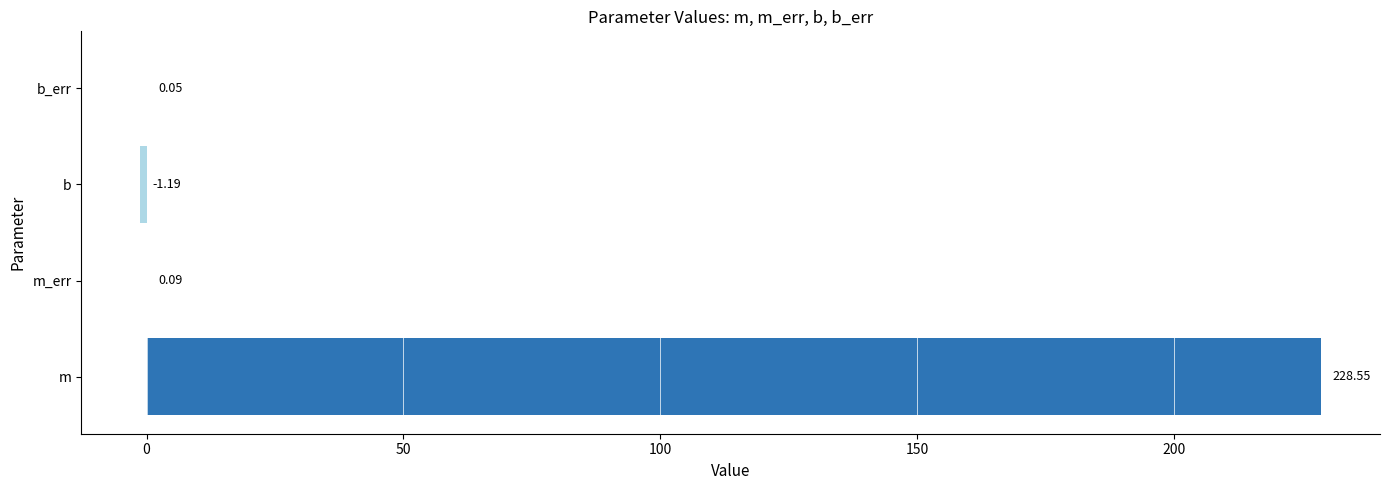

What is the sum of the values at m and b_err?

228.6